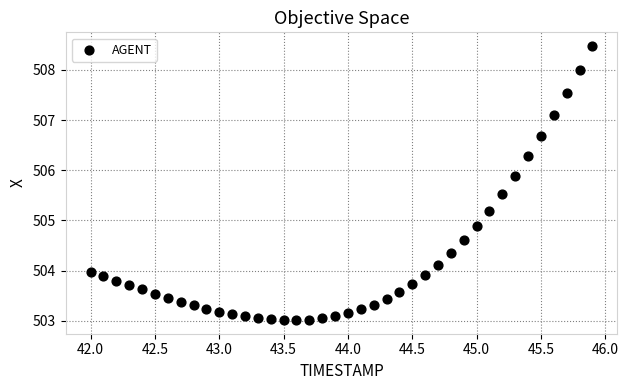

What Y value in the scatter plot is closest to 505?

504.9